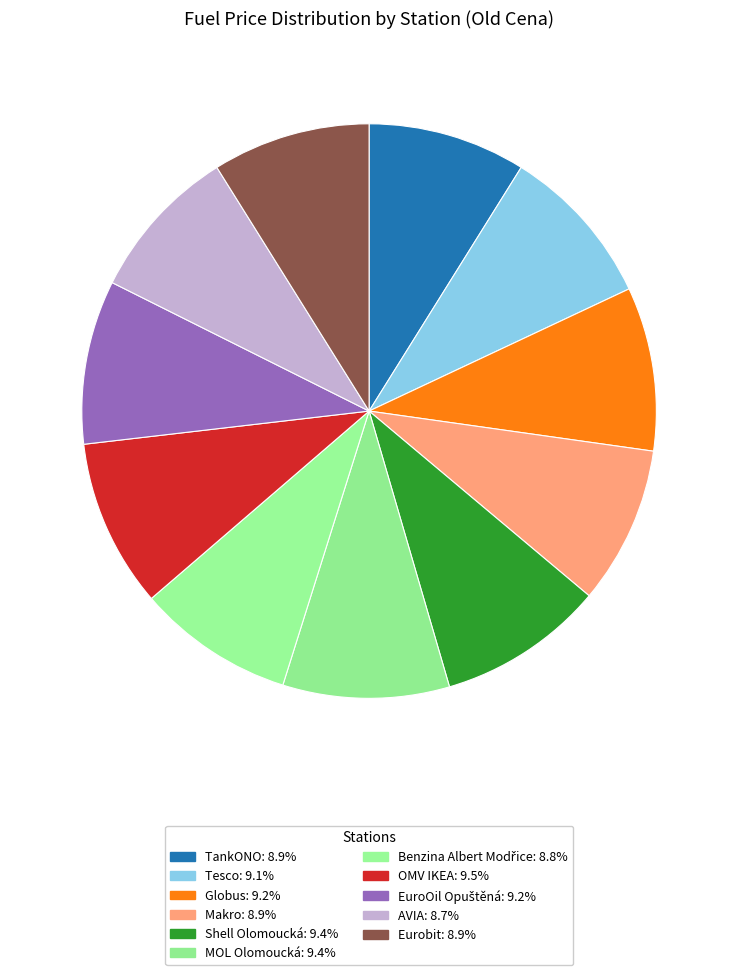

Does Eurobit account for over 50% of the chart?

No